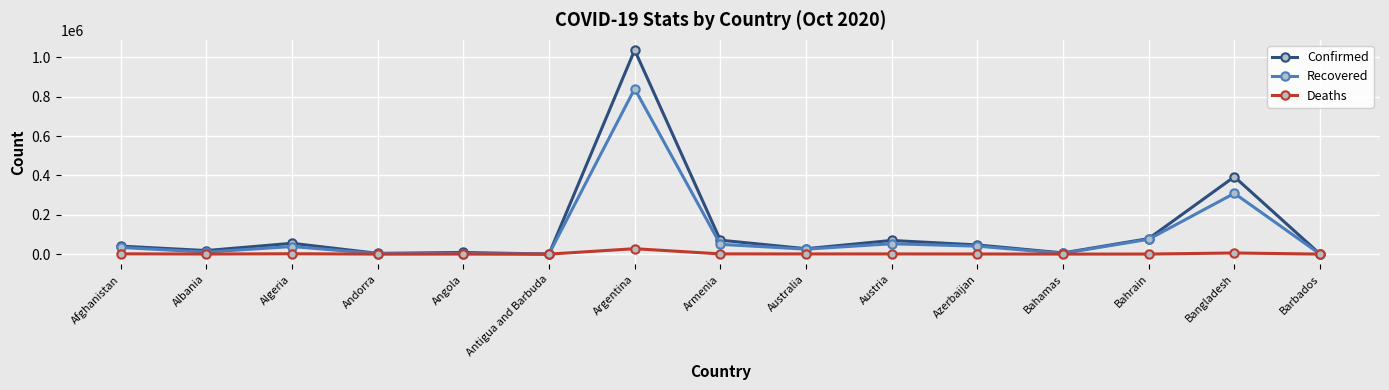

What is the difference between the highest and lowest values at Argentina?

1009806